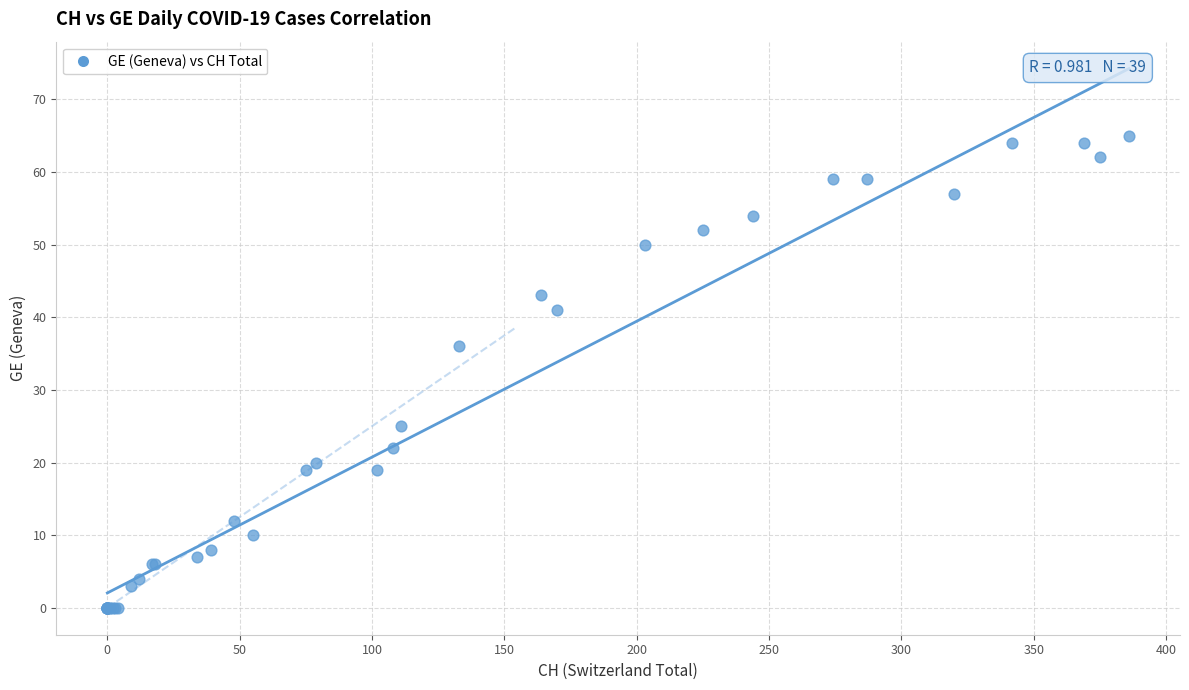

What Y value in the scatter plot is closest to 32?

36